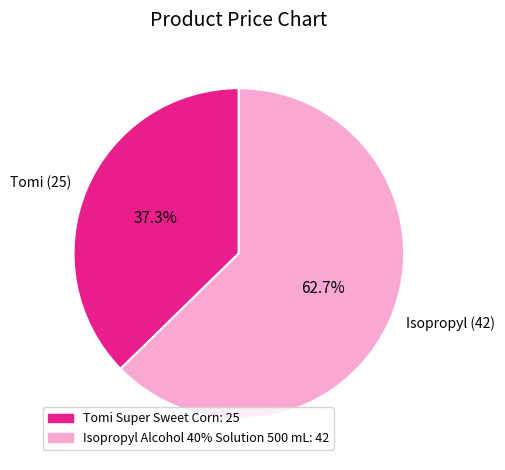

Count the number of slices in the pie.

2